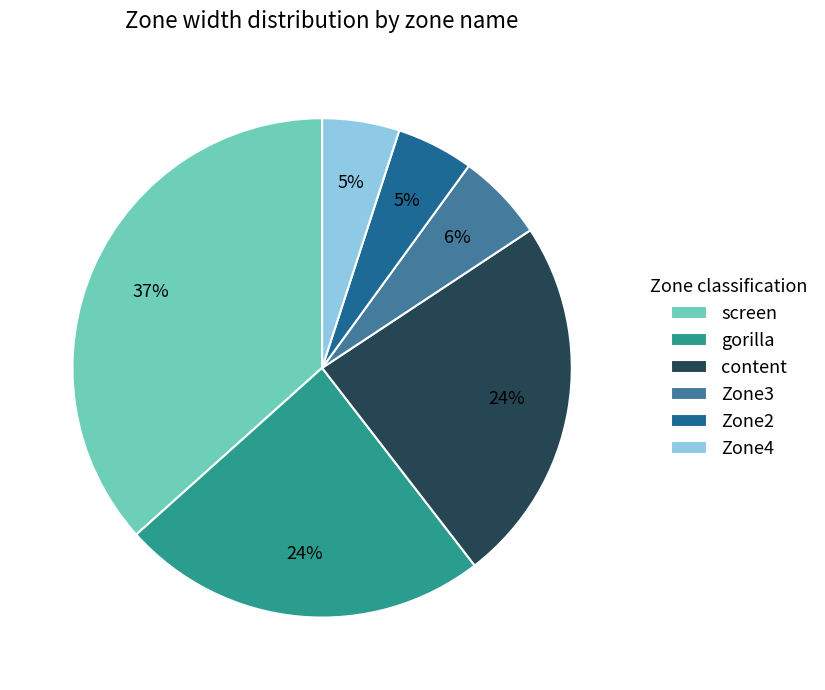

To the nearest percent, what is the average slice percentage?

17%